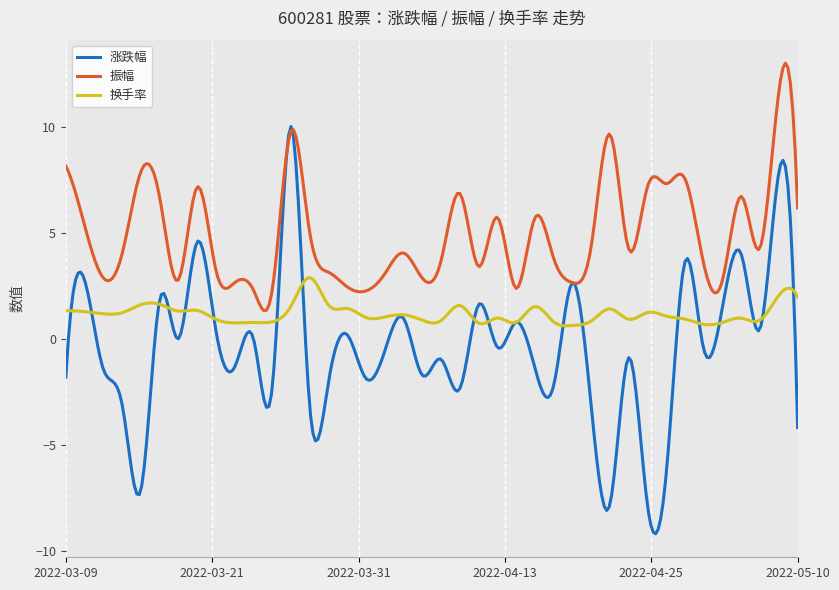

Which series has the largest total across all categories?

振幅